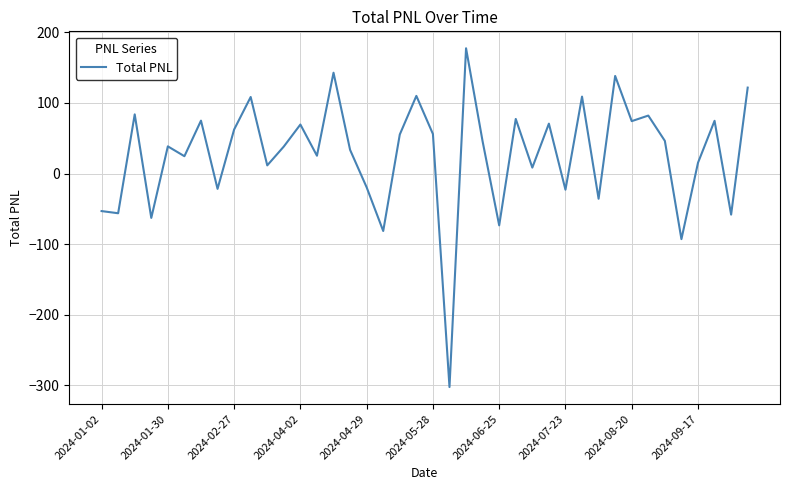

What is the minimum value shown in the chart?

-302.6